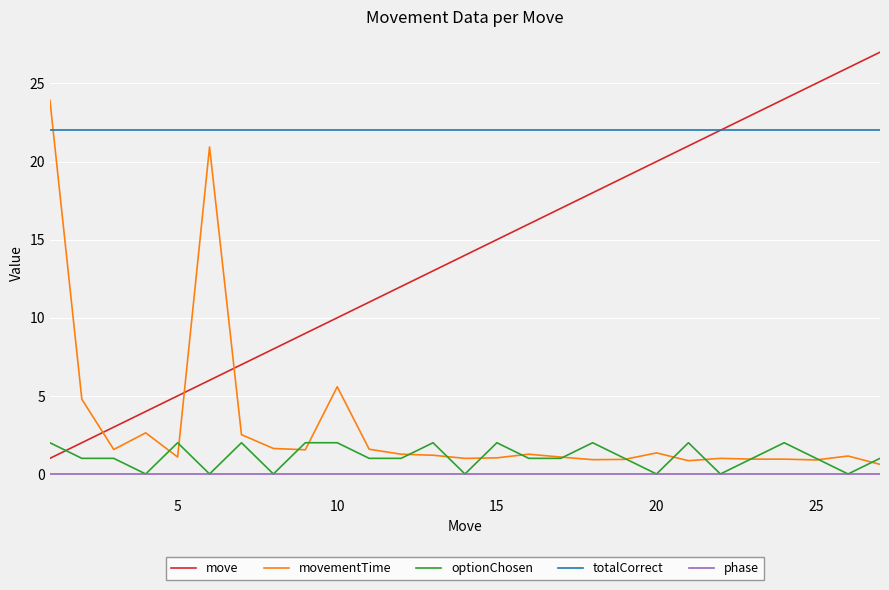

What is the highest value of the optionChosen series?

2.0